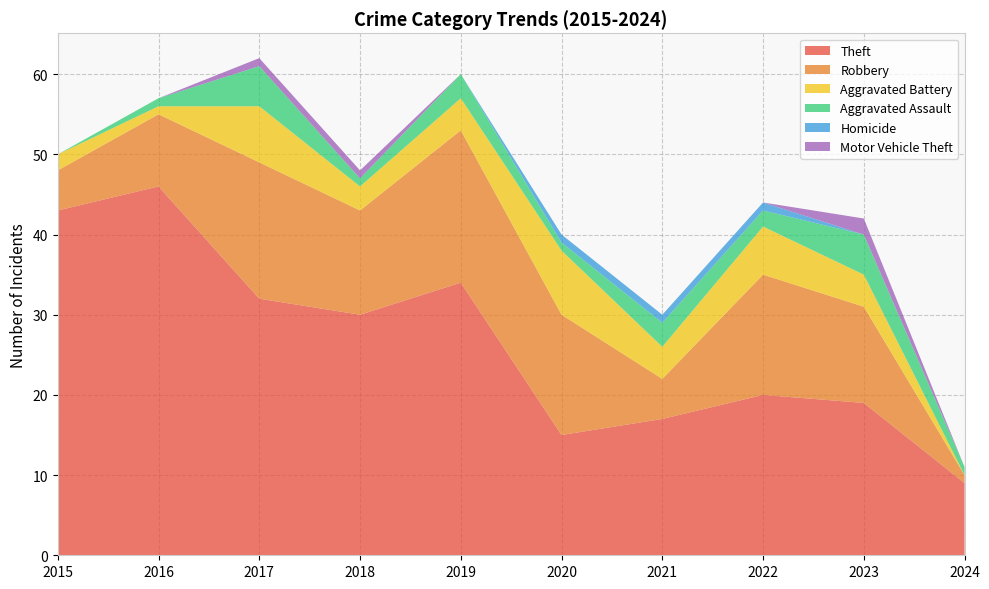

Reading left to right, transcribe all the data shown in this chart.

Theft: 2015=43	2016=46	2017=32	2018=30	2019=34	2020=15	2021=17	2022=20	2023=19	2024=9
Robbery: 2015=5	2016=9	2017=17	2018=13	2019=19	2020=15	2021=5	2022=15	2023=12	2024=1
Aggravated Battery: 2015=2	2016=1	2017=7	2018=3	2019=4	2020=8	2021=4	2022=6	2023=4	2024=0
Aggravated Assault: 2015=0	2016=1	2017=5	2018=1	2019=3	2020=1	2021=3	2022=2	2023=5	2024=1
Homicide: 2015=0	2016=0	2017=0	2018=0	2019=0	2020=1	2021=1	2022=1	2023=0	2024=0
Motor Vehicle Theft: 2015=0	2016=0	2017=1	2018=1	2019=0	2020=0	2021=0	2022=0	2023=2	2024=0